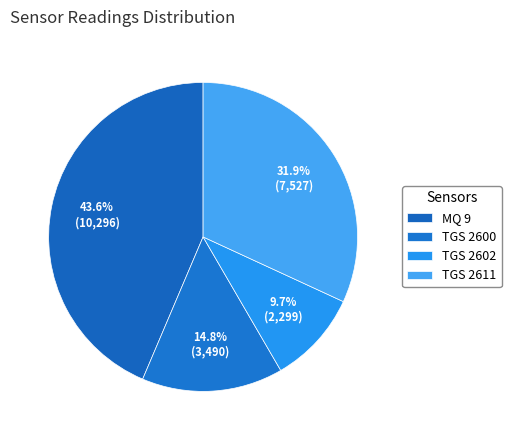

Does any single category account for the majority?

No